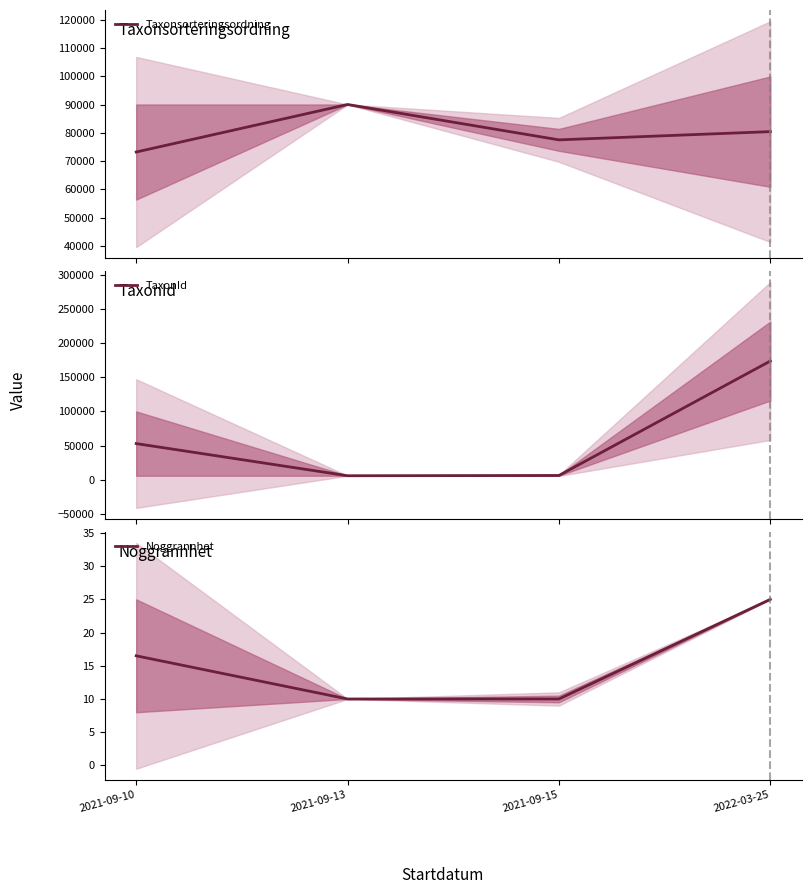

Count the Taxonsorteringsordning values in the range 77506 to 90008.

3